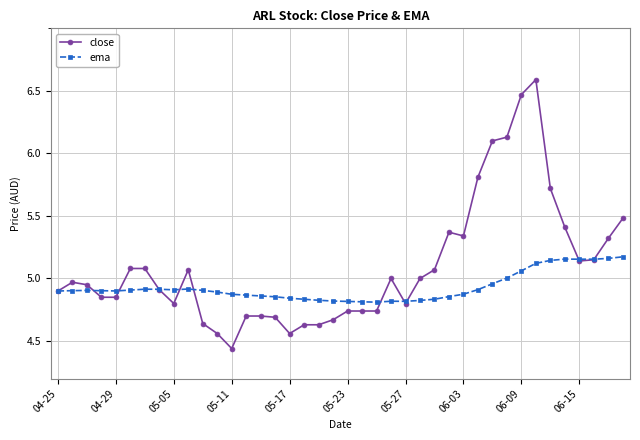

What is the maximum value for close?

6.6